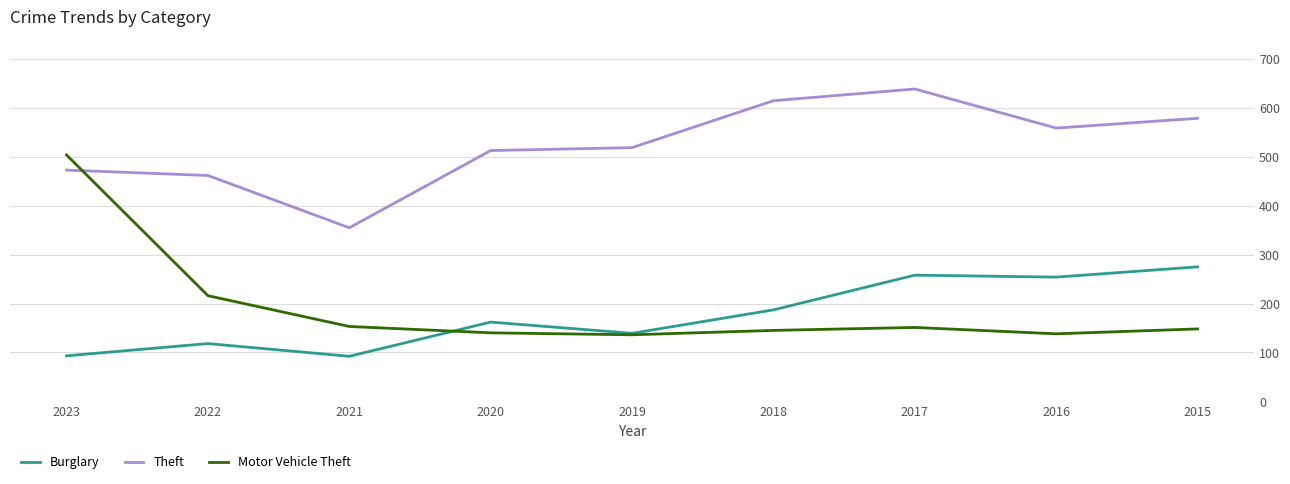

After their last crossing, which series has the higher values: Burglary or Motor Vehicle Theft?

Burglary